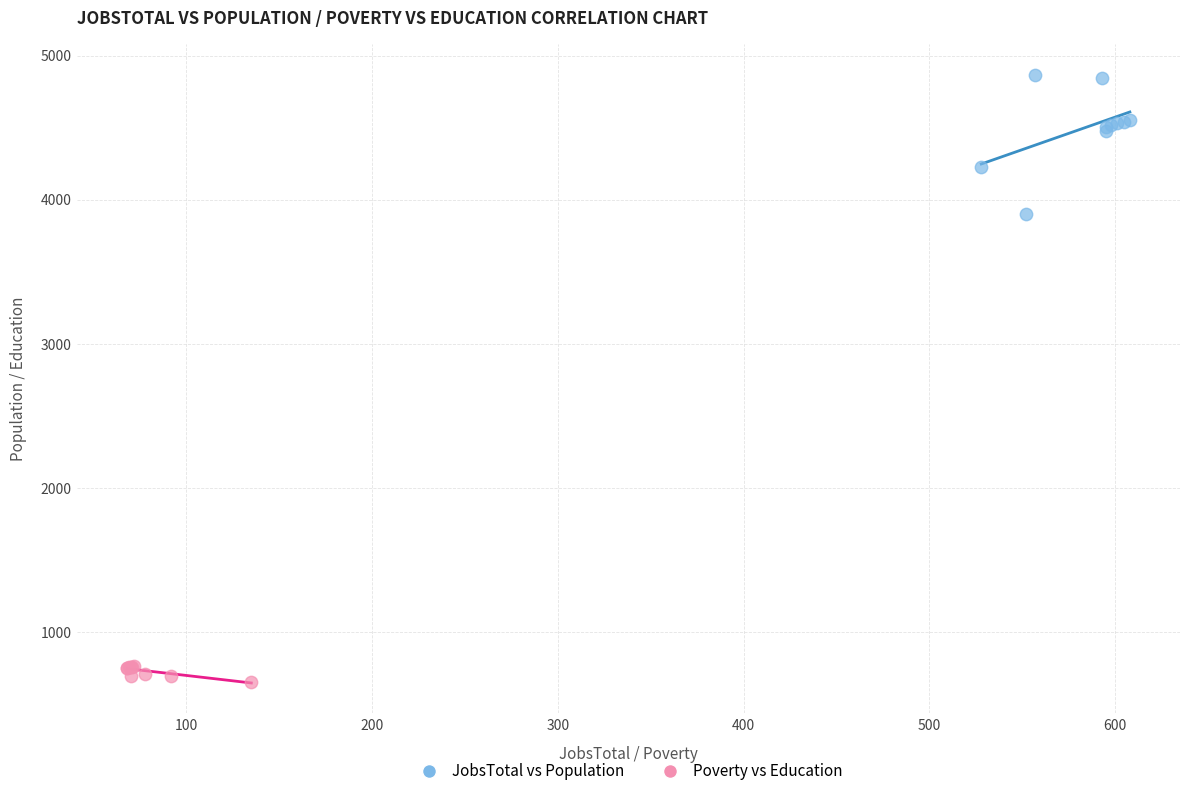

Which series has the widest spread of Y values?

JobsTotal vs Population